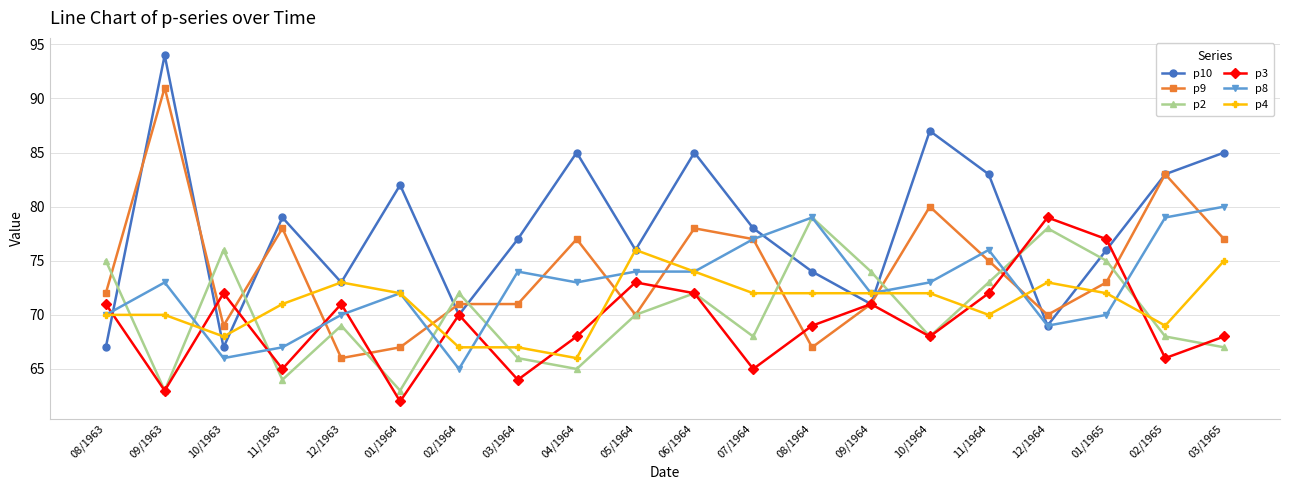

How many lines are shown in the chart?

6